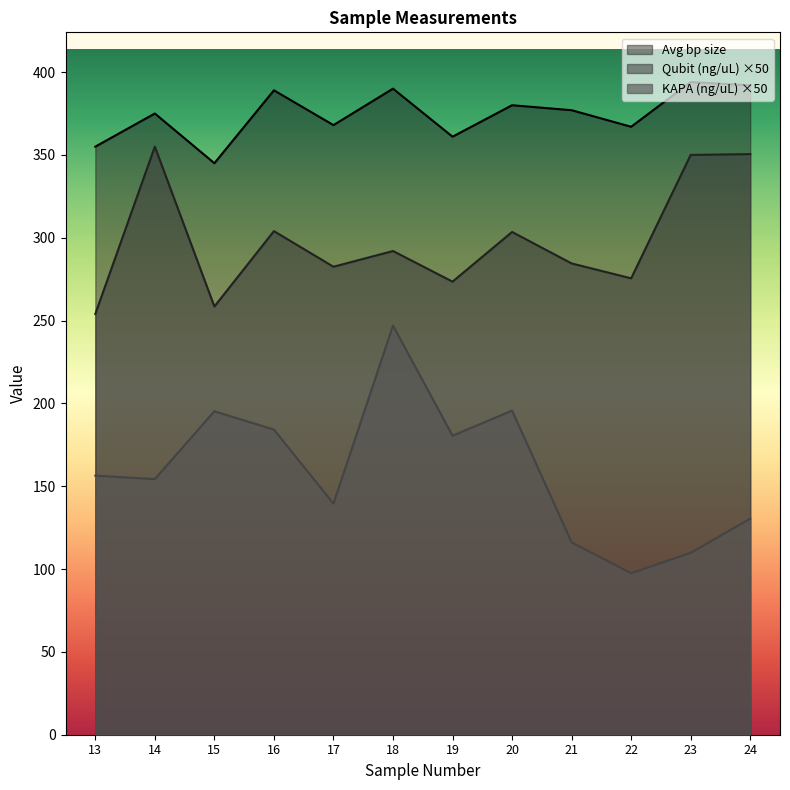

True or false: KAPA (ng/uL) and Avg bp size intersect in this chart.

False